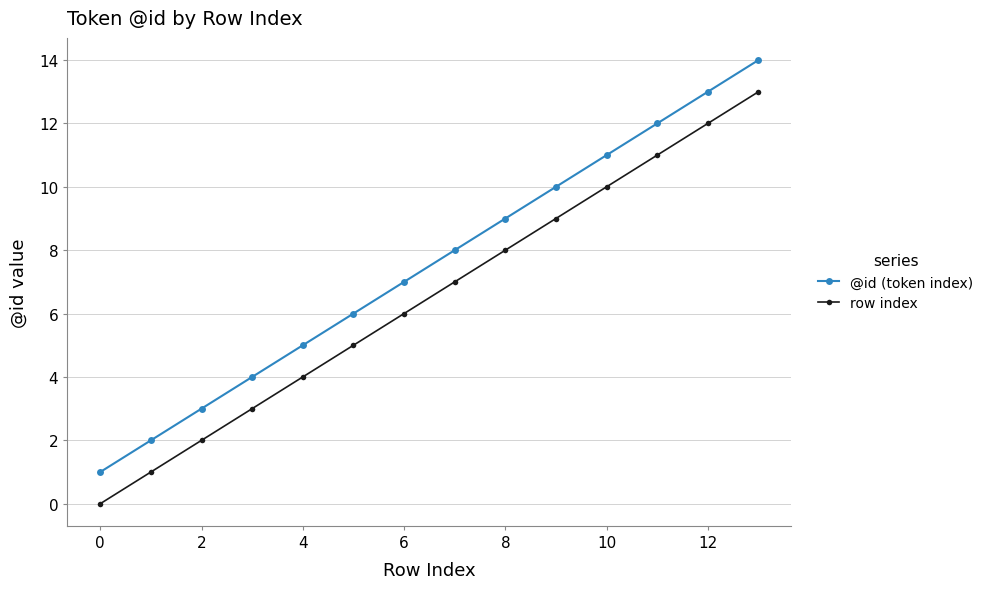

Which series has the largest total across all categories?

@id (token index)